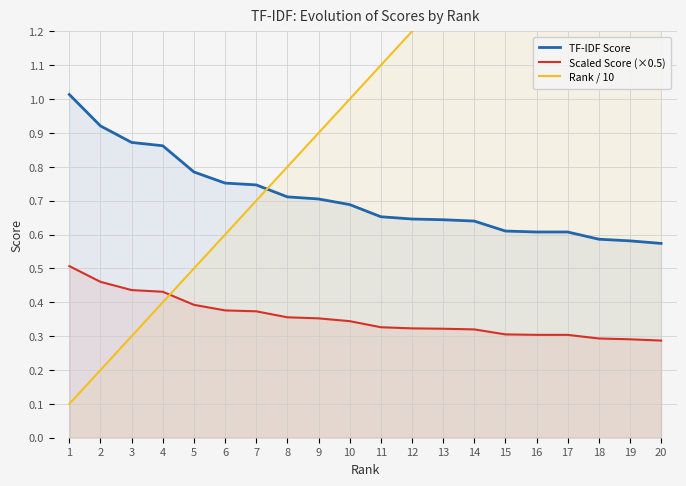

How many values in the Rank / 10 series are below 1?

9